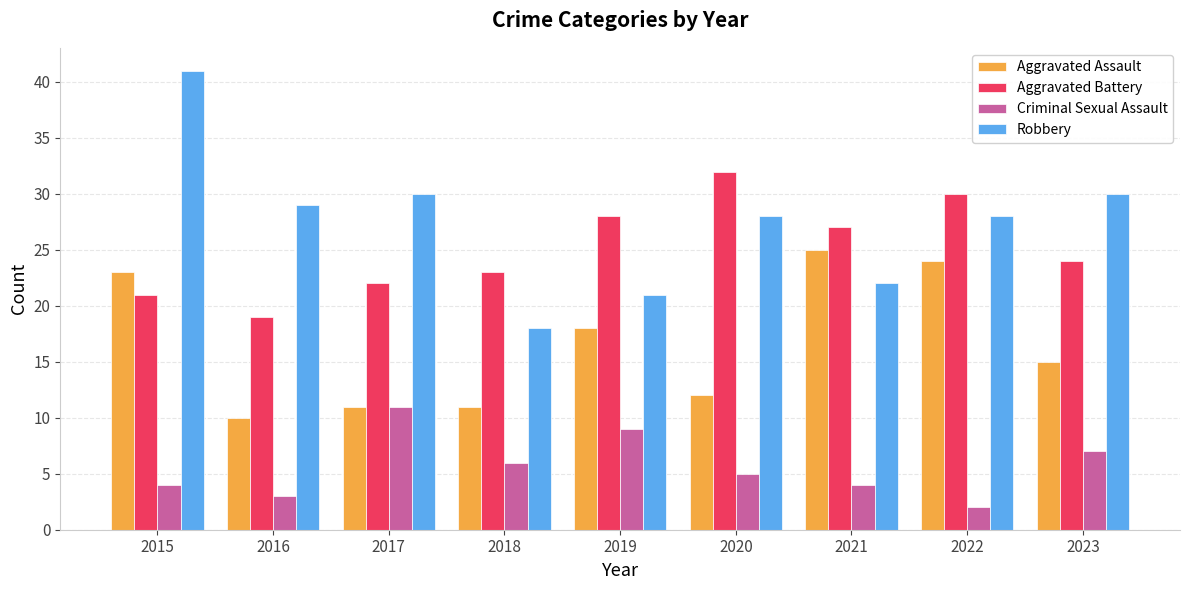

What is the highest value of the Robbery series?

41